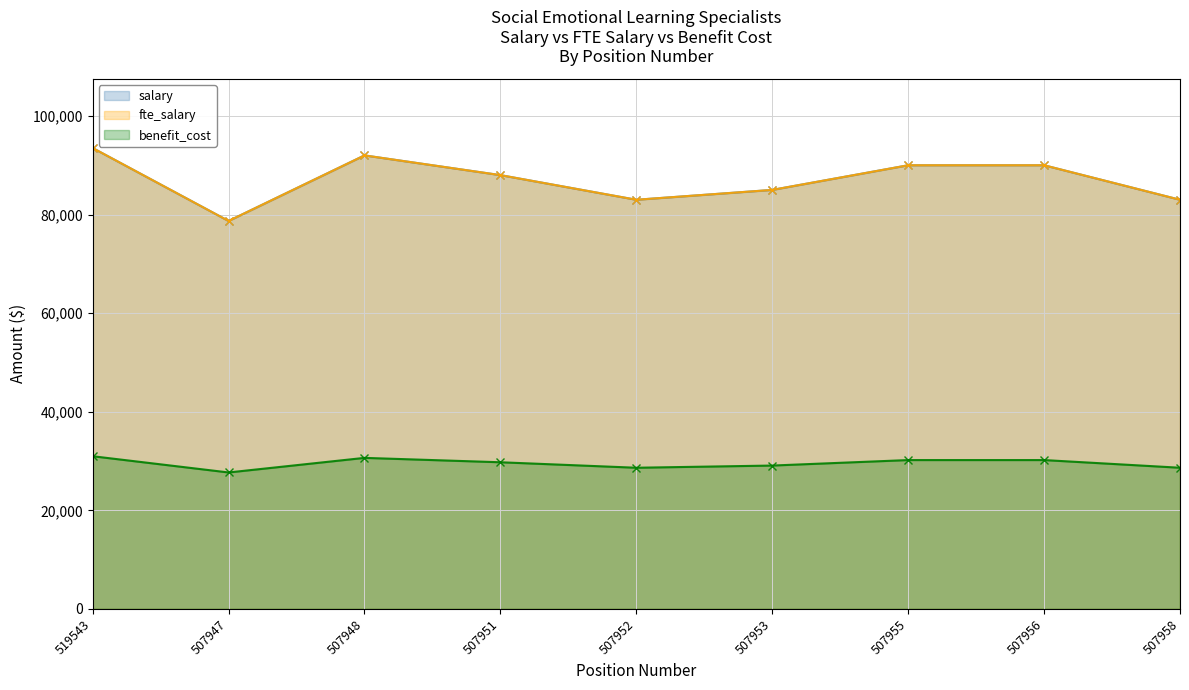

Which series has the largest total across all categories?

salary